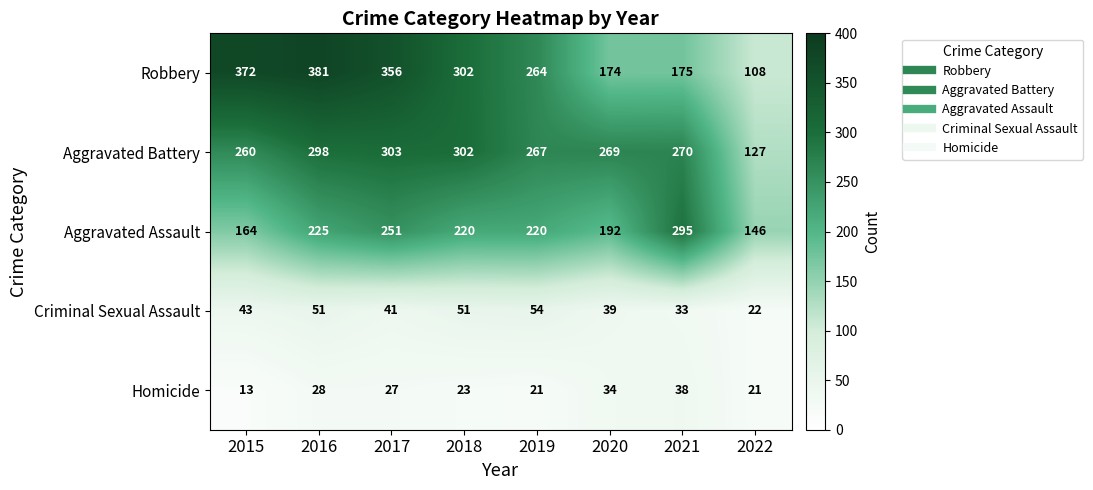

What is the sum of the Criminal Sexual Assault values at 2017 and 2022?

63